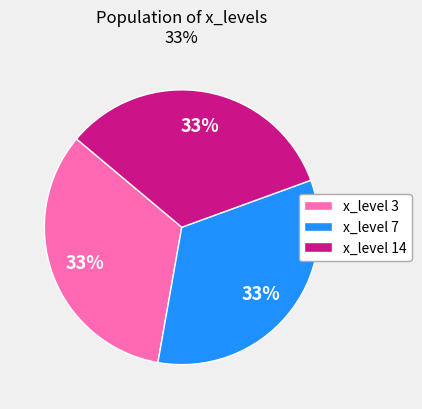

What is the ratio of the value at x_level 3 to the value at x_level 14?

1.0